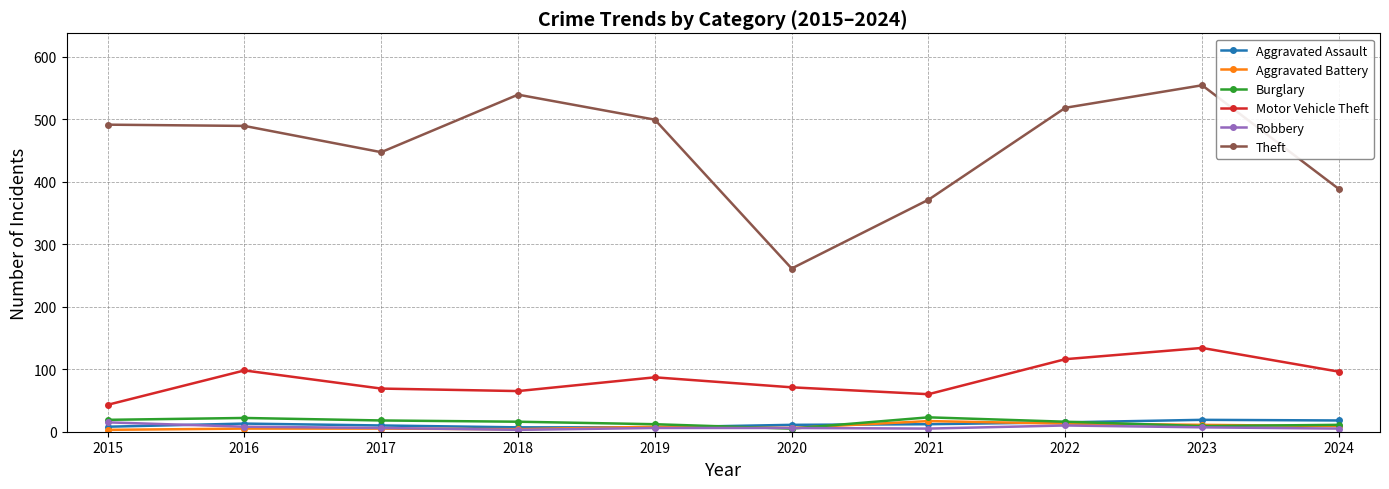

How many lines are shown in the chart?

6